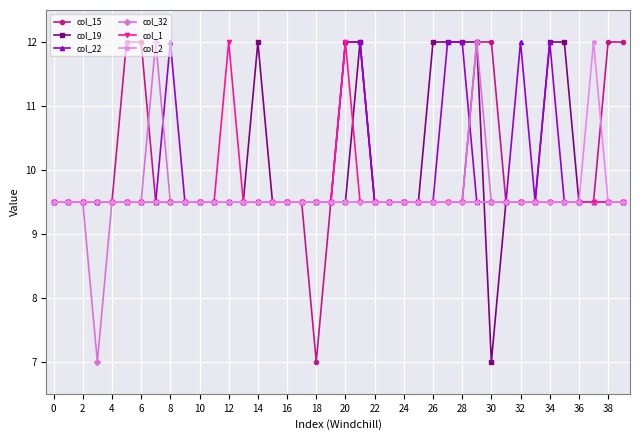

How many distinct data groups are displayed?

6